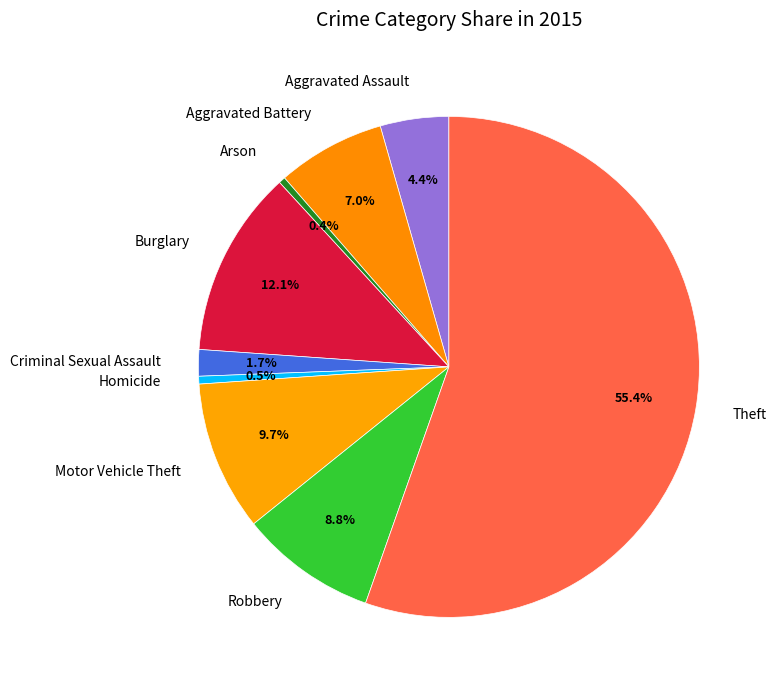

What percentage do Robbery and Aggravated Battery together represent?

15.8%